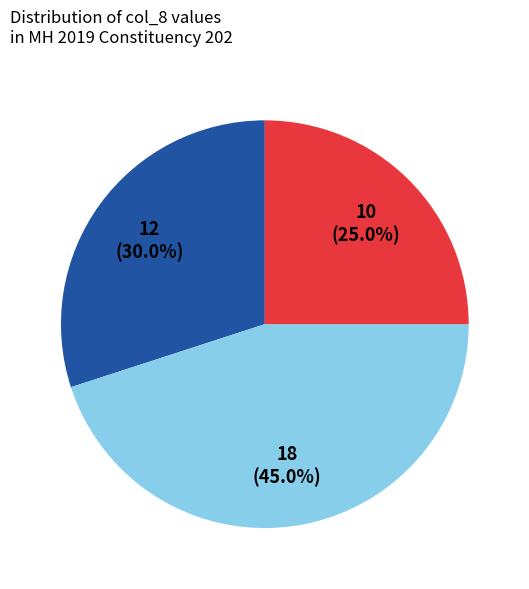

Is there any slice that represents more than half of the pie?

No